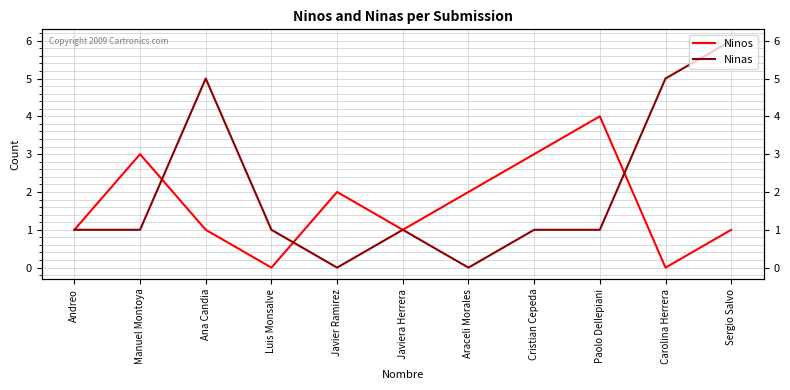

Rank the series at Manuel Montoya from lowest to highest value.

Ninas, Ninos